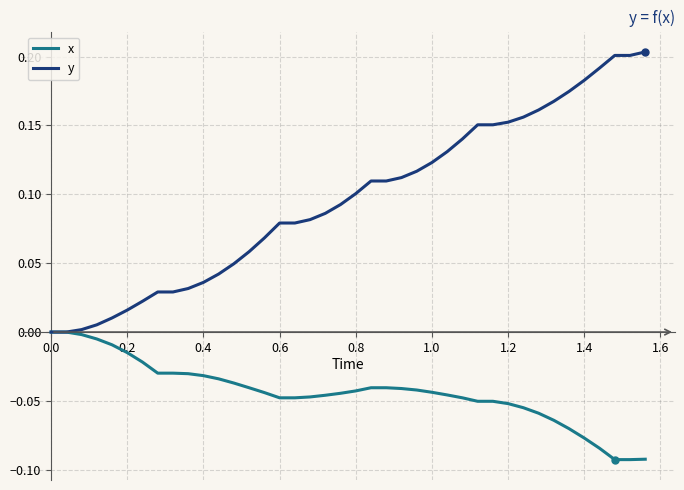

Which series has the largest total across all categories?

y